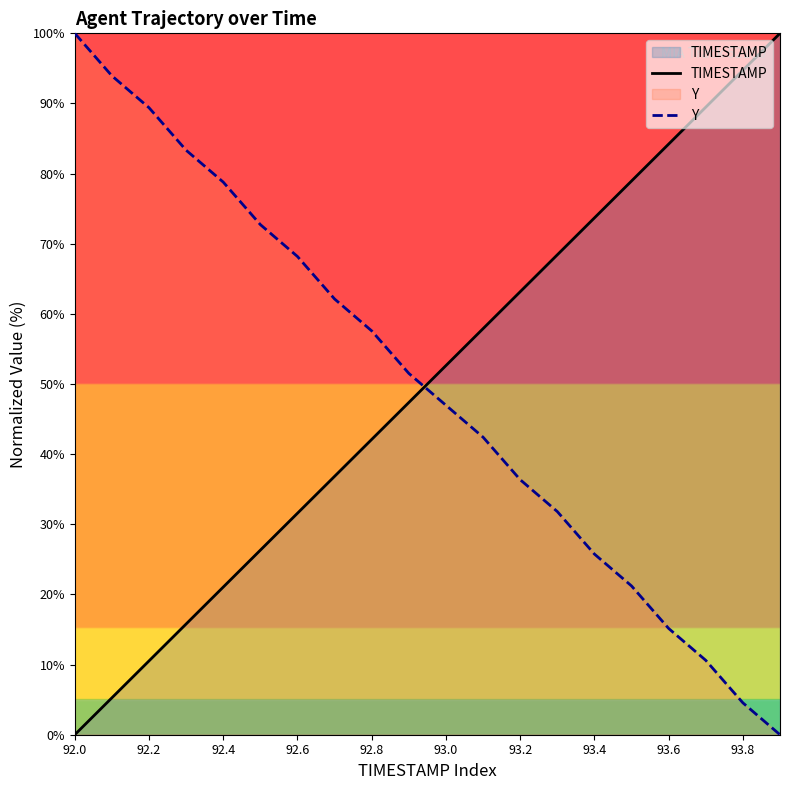

What is the difference between the maximum and minimum values in the Y series?

100.0